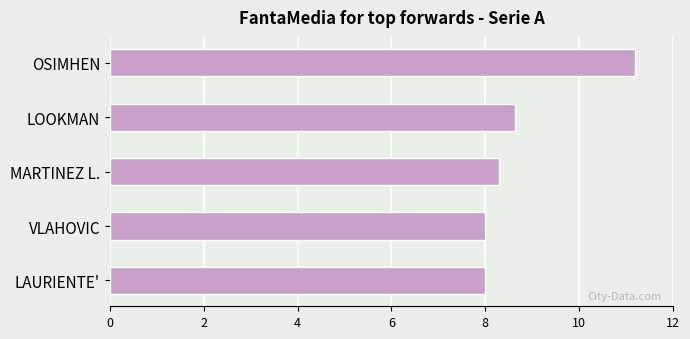

What is the difference between the maximum and minimum values?

3.2